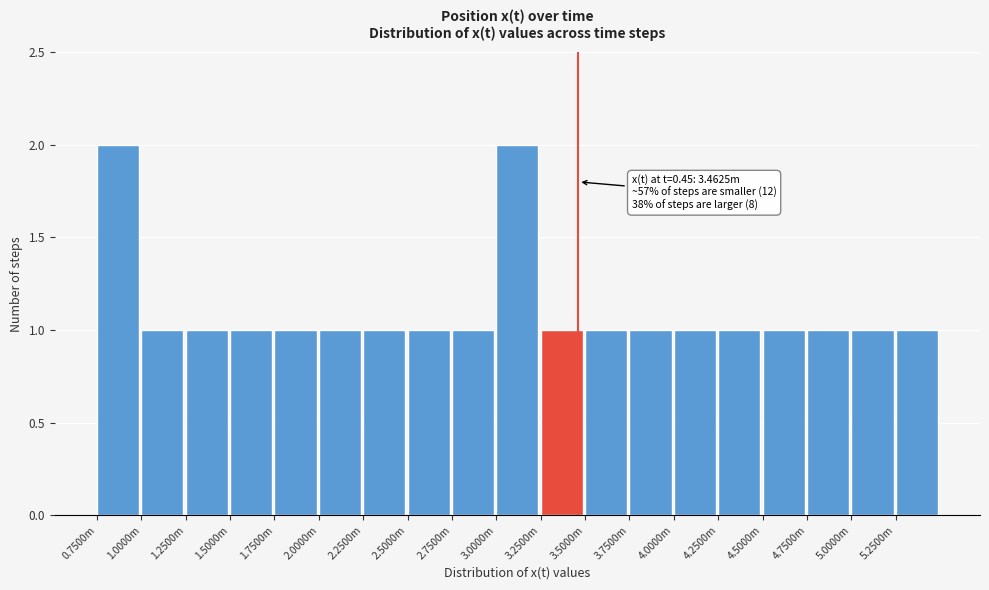

Reading right to left, extract all data points from this chart.

1	1	1	1	1	1	1	1	1	2	1	1	1	1	1	1	1	1	2